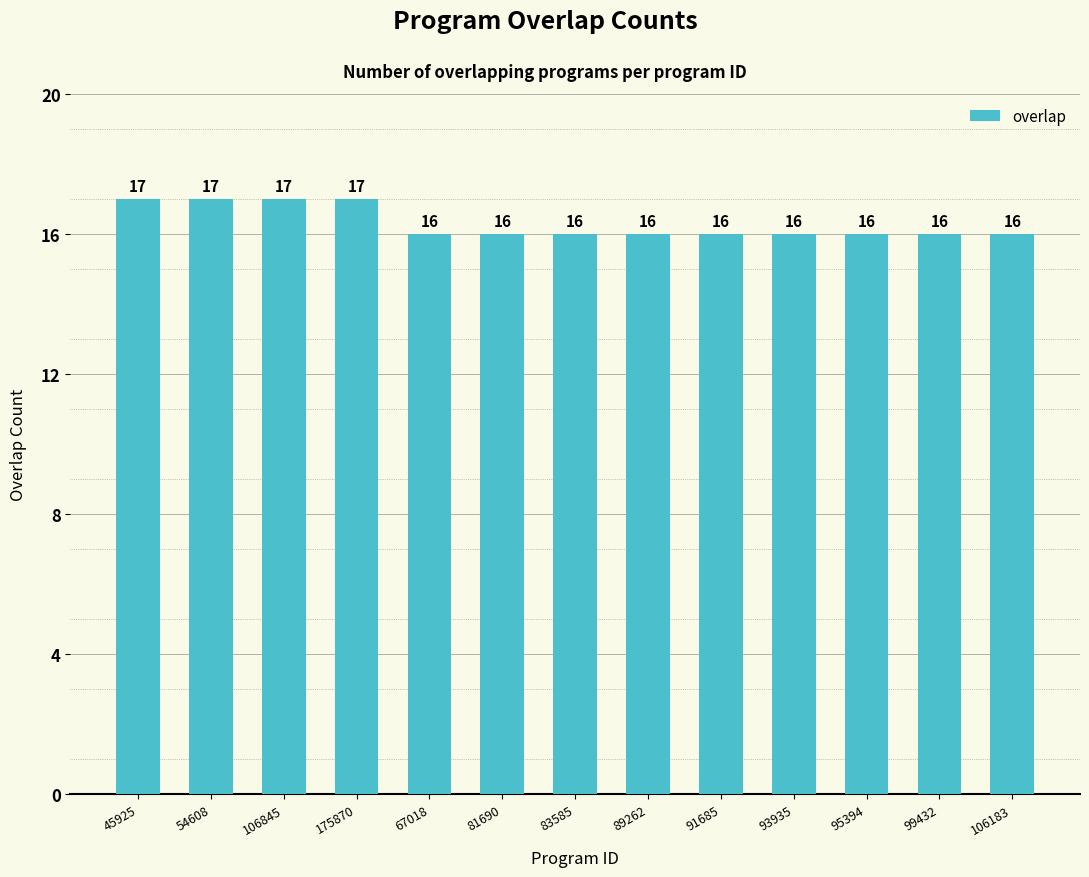

Approximately how many times larger is the value at 81690 compared to 67018?

1.0